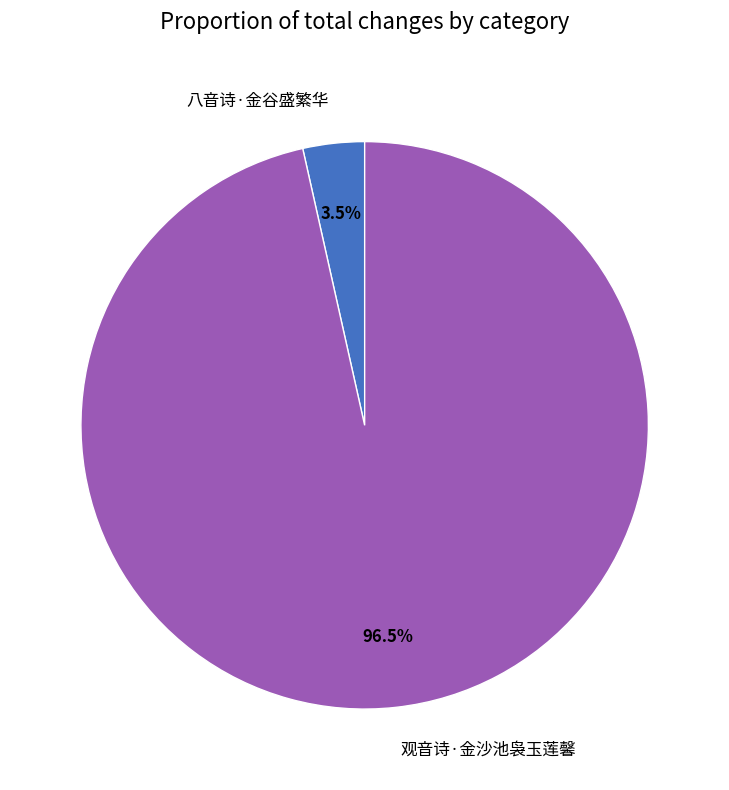

Which has a higher value, 观音诗·金沙池袅玉莲馨 or 八音诗·金谷盛繁华?

观音诗·金沙池袅玉莲馨